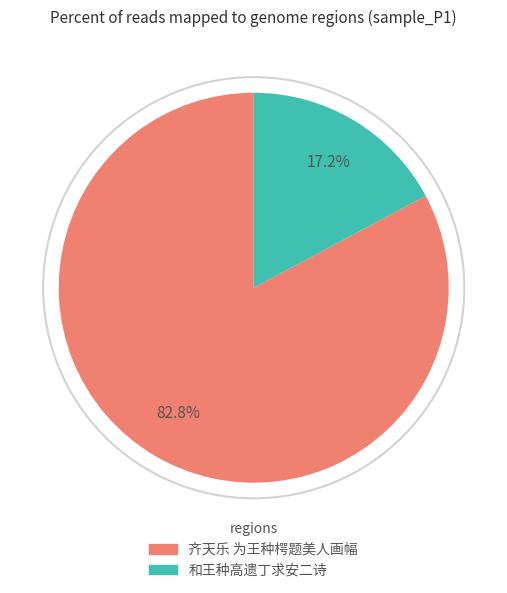

To the nearest percent, what is the difference between the 齐天乐 为王种㮙题美人画幅 and 和王种高遗丁求安二诗 slice percentages?

66%